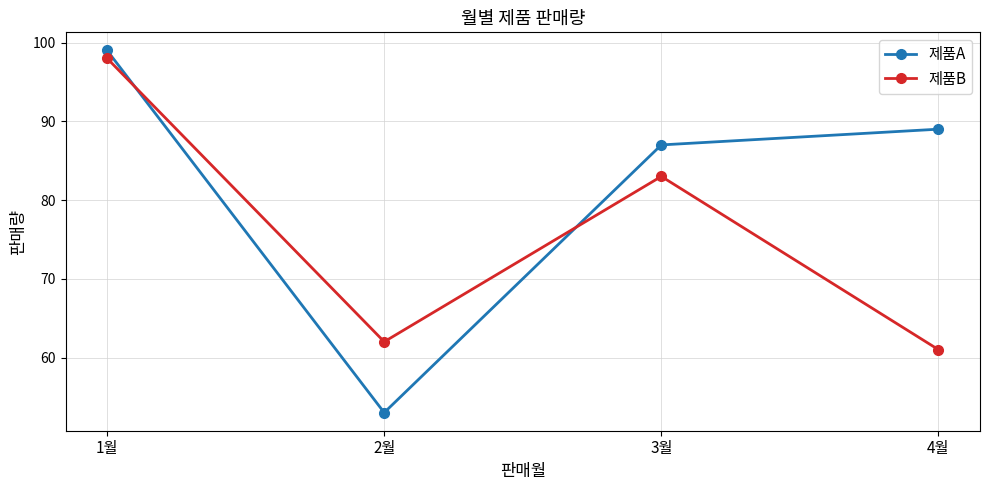

What is the maximum value shown in the chart?

99